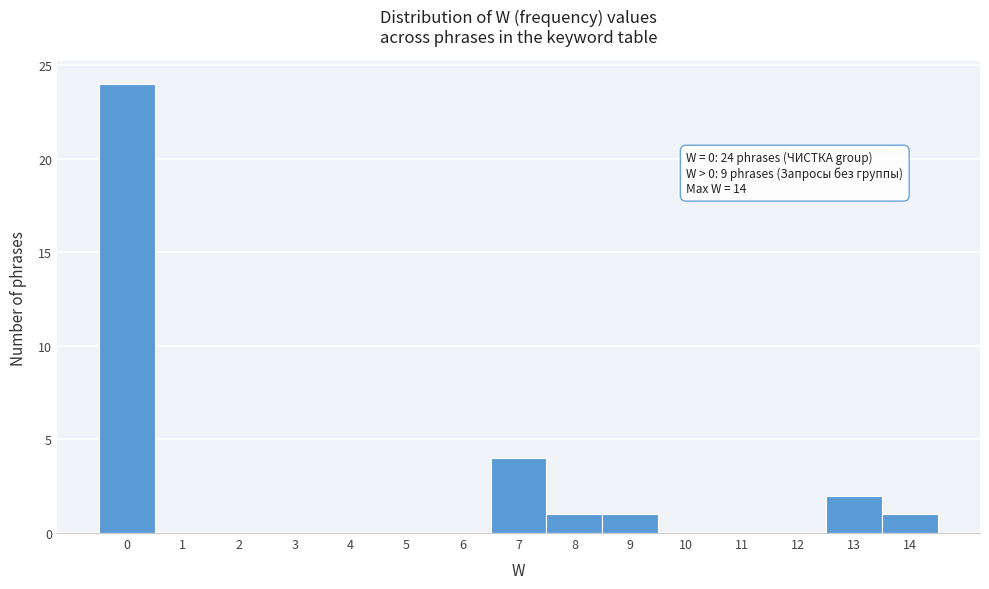

Over which range of the x-axis is the bar tallest?

-0.5 to 0.5